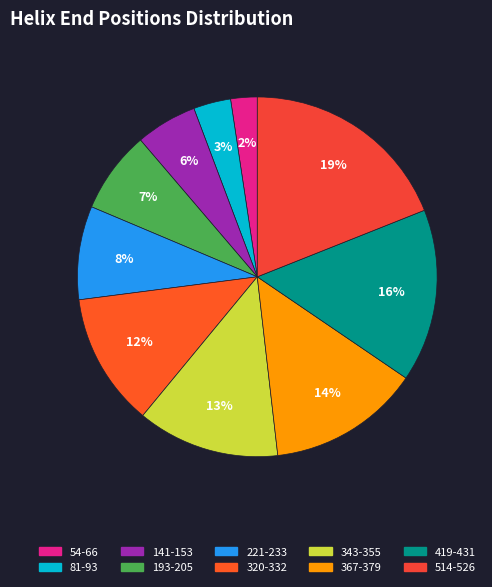

Count the number of slices in the pie.

10